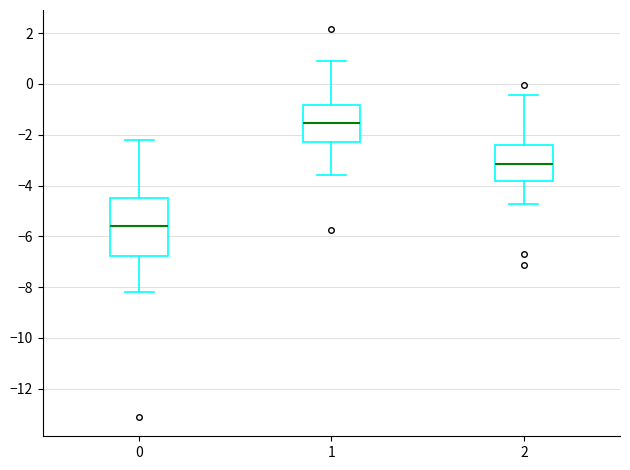

Comparing the boxes themselves (not the whiskers), which one is the tallest?

0